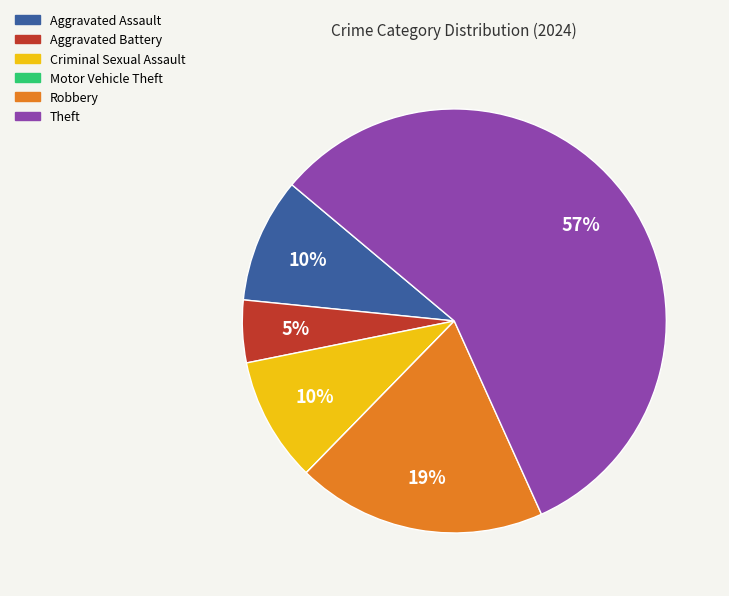

Which has a higher value, Theft or Criminal Sexual Assault?

Theft